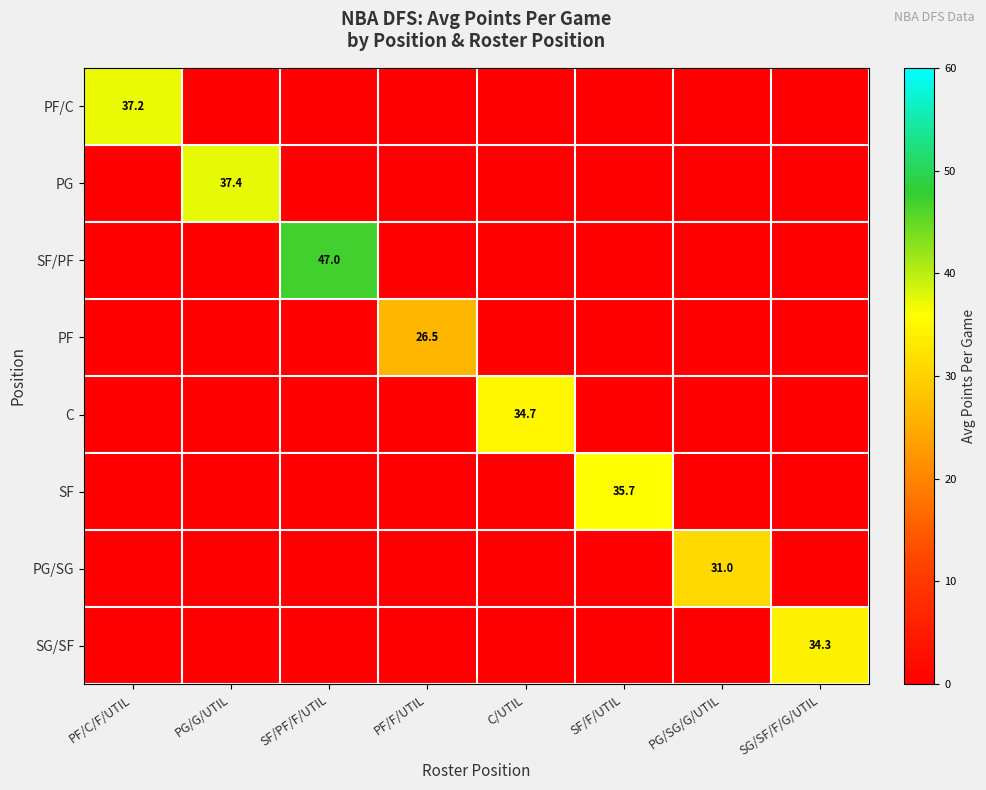

Is it true that PF equals 39.6 at PF/F/UTIL?

False